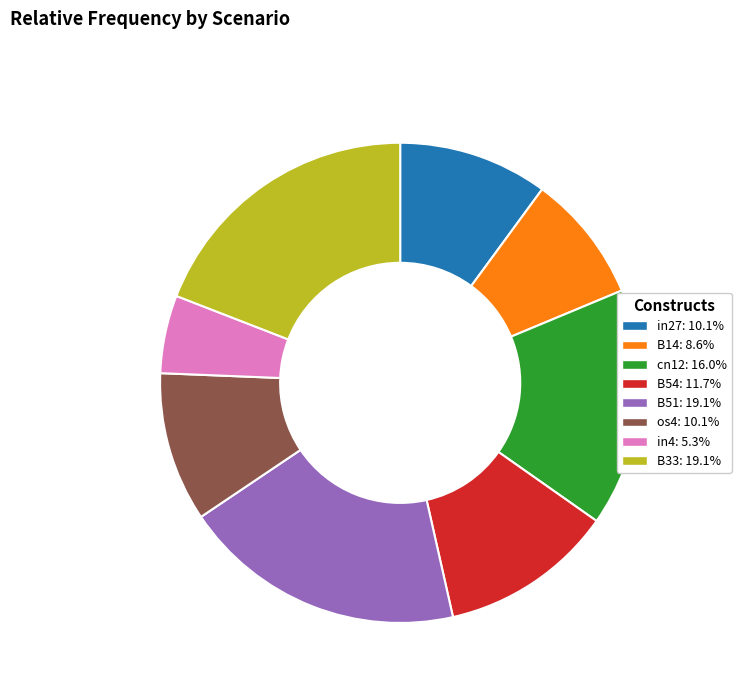

Which category has the smallest portion of the pie?

in4